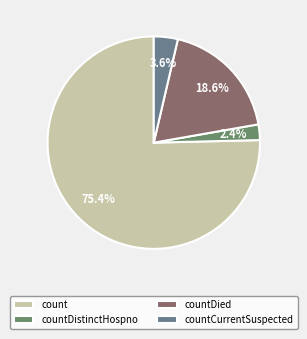

What is the majority slice?

count